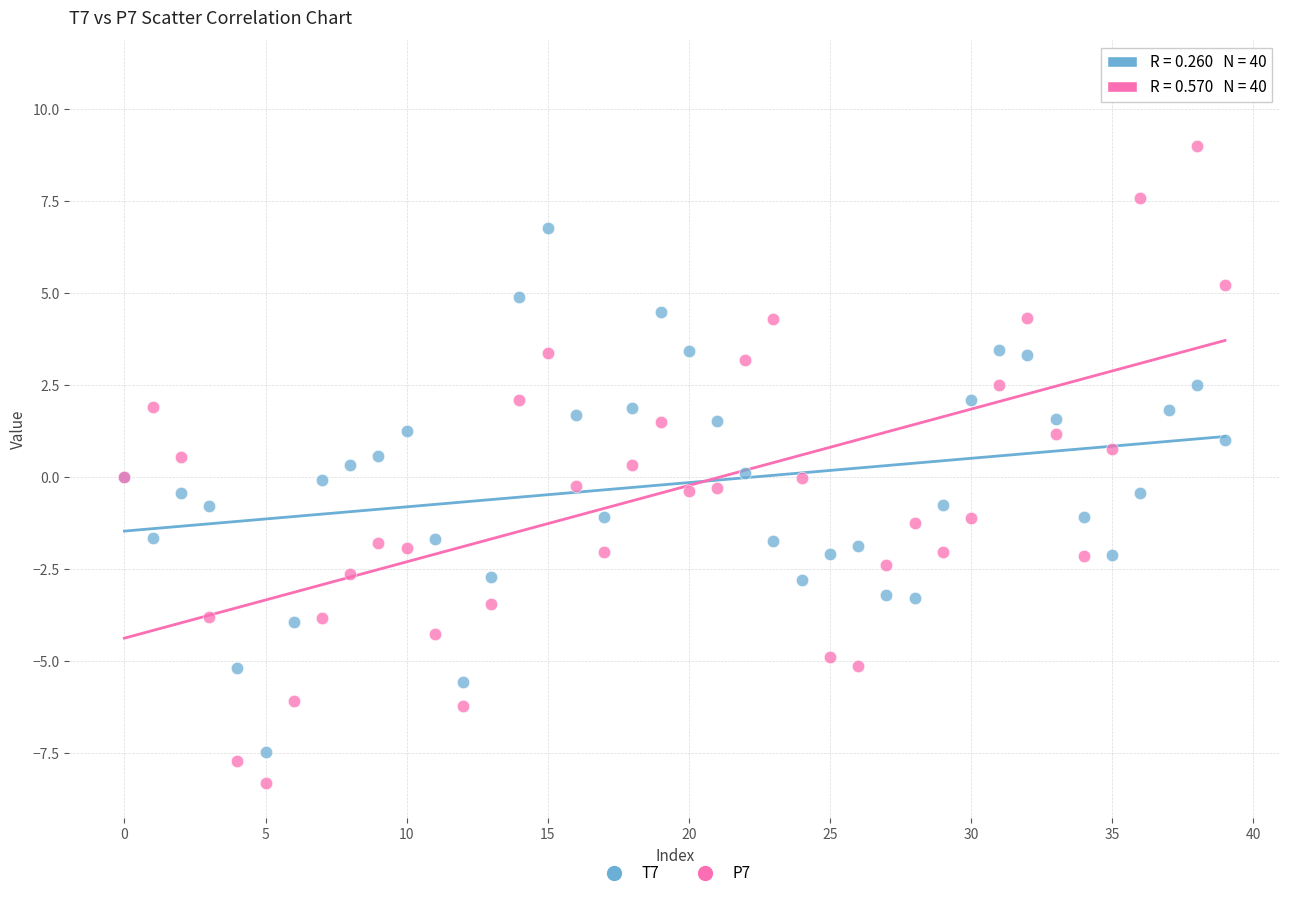

Which series has the widest spread of Y values?

P7